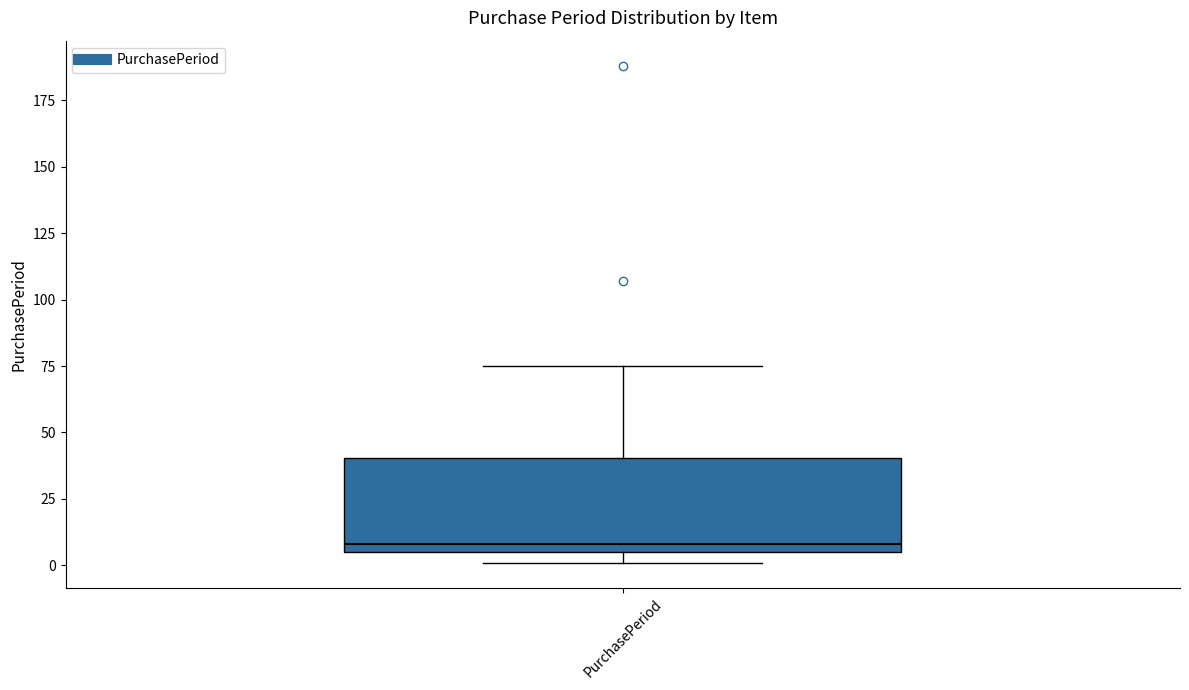

Where does the median line of the box for PurchasePeriod sit on the y-axis? The values are not printed on the chart, so give them approximately, as read against the axis.

10